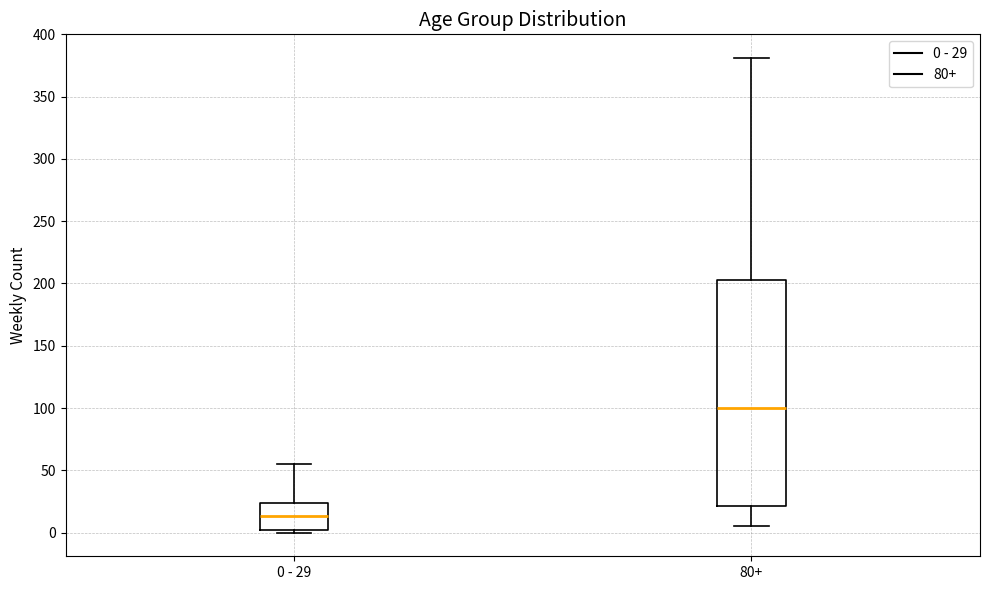

Which box is the tallest, from its lower edge to its upper edge?

80+